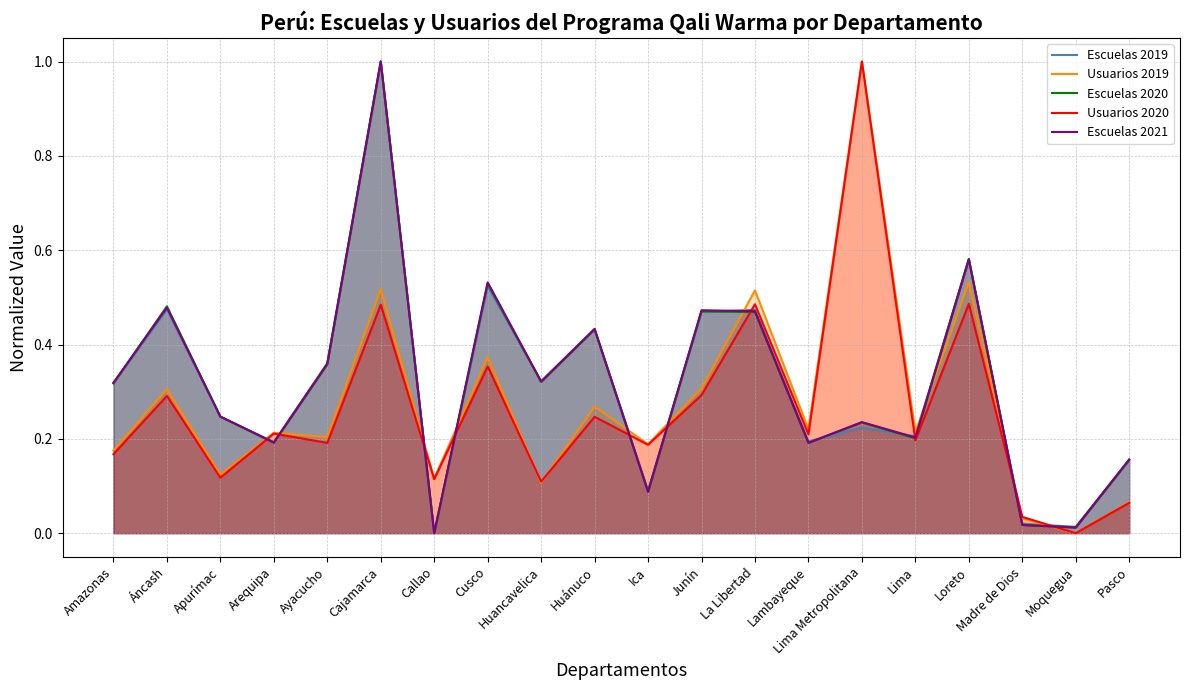

At which category does the chart reach its minimum across all series?

Callao